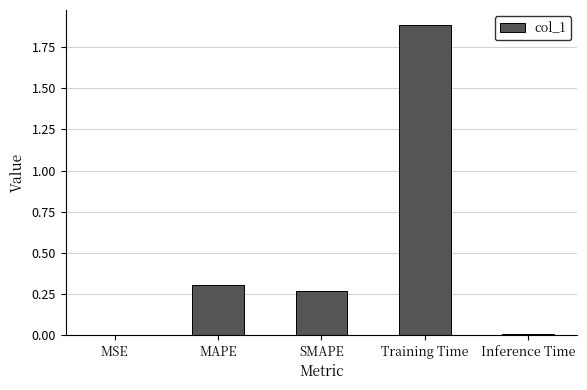

What is the change in value from MAPE to Training Time?

+1.6